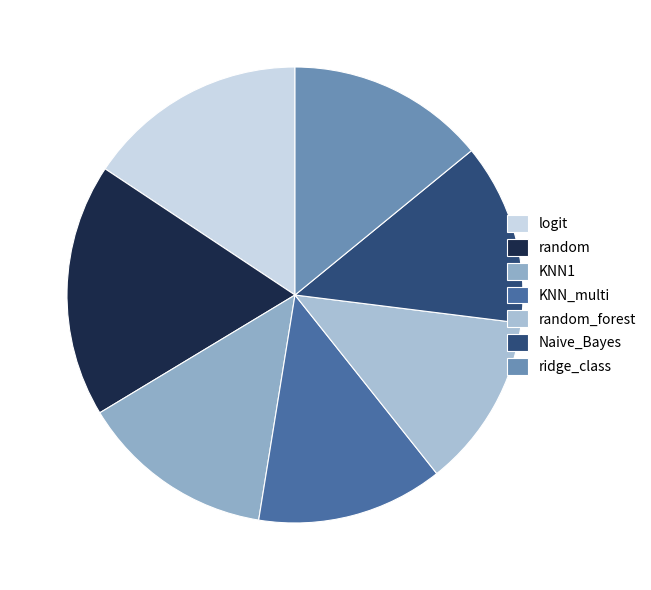

Which has a higher value, ridge_class or KNN_multi?

ridge_class